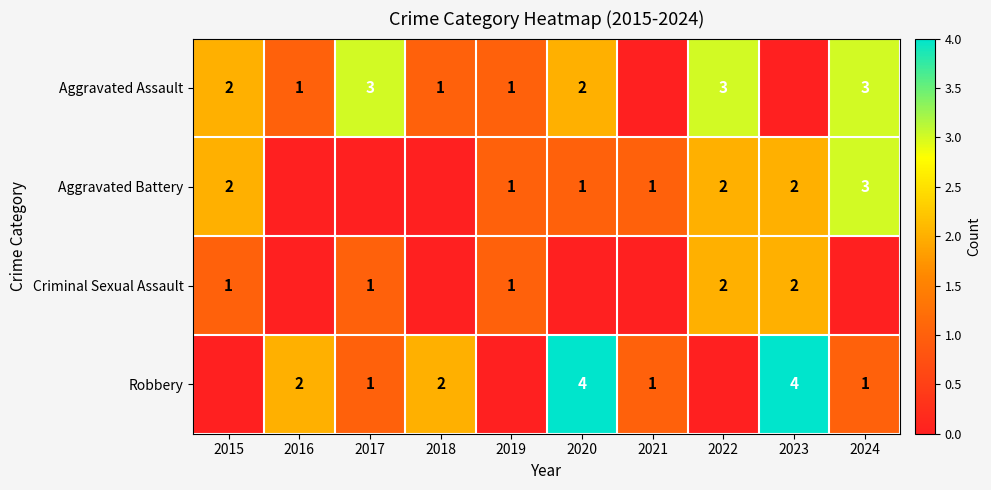

At how many categories does at least one series exceed 1?

8